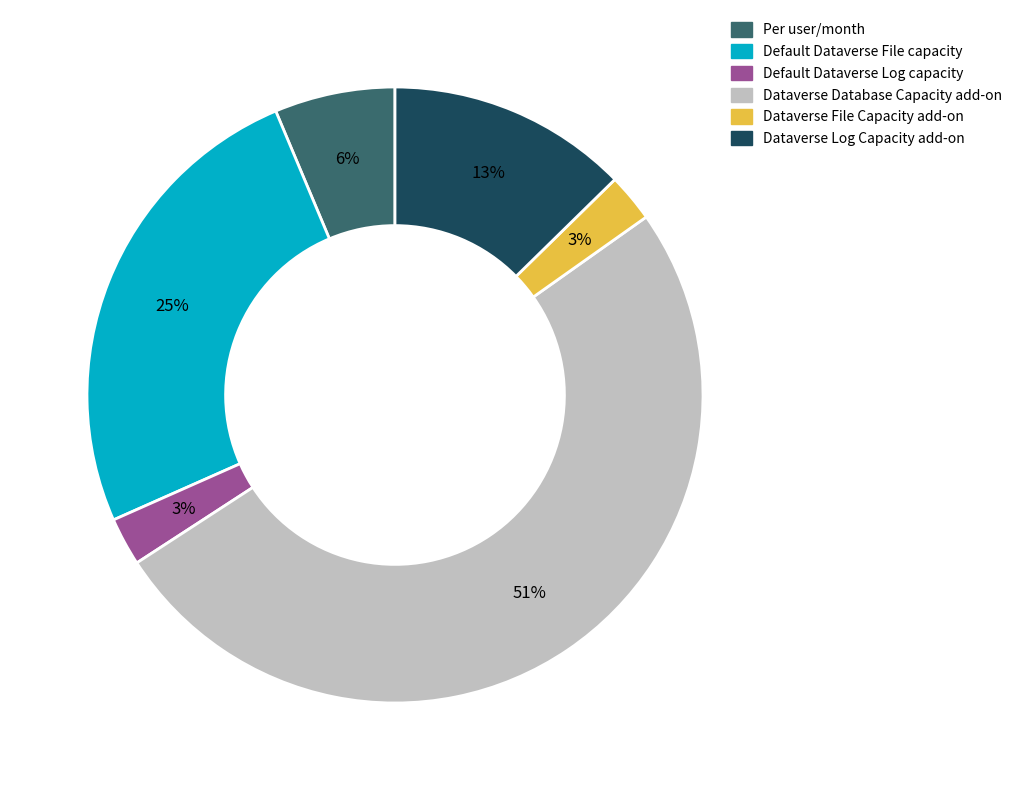

How many slices are in this pie chart?

6